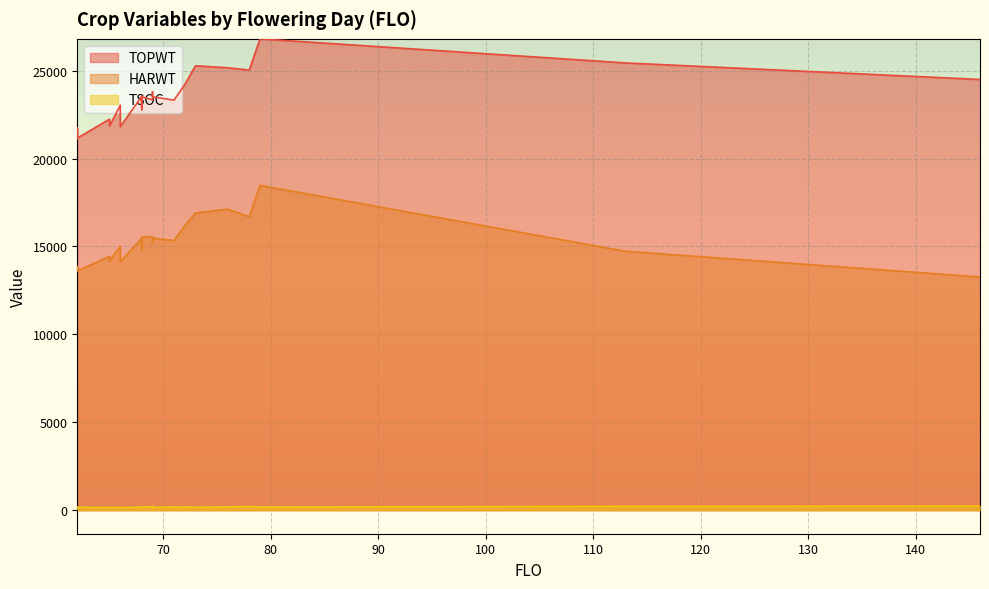

True or false: HARWT has a value of 13604 at 62.

True